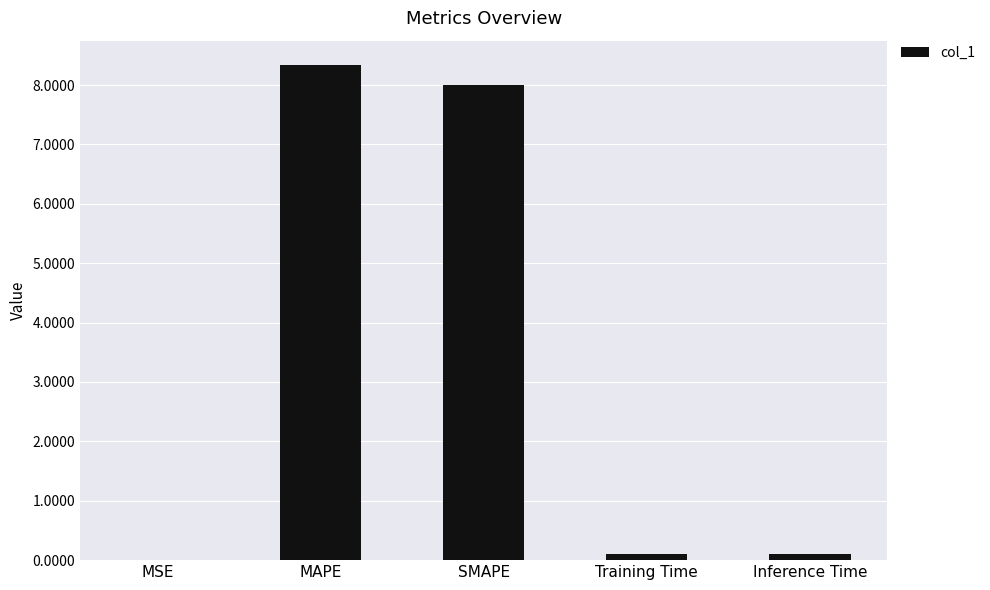

What is the maximum value shown in the chart?

8.3